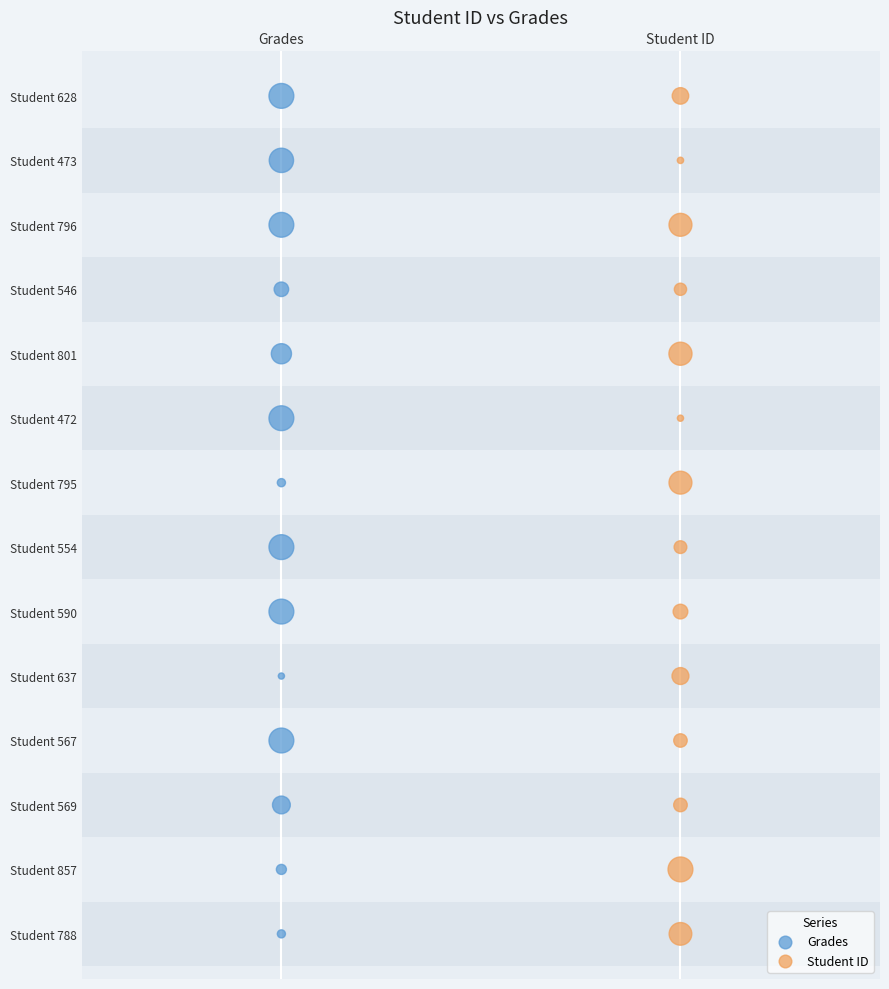

What are all the series names shown in the legend?

Grades, Student ID